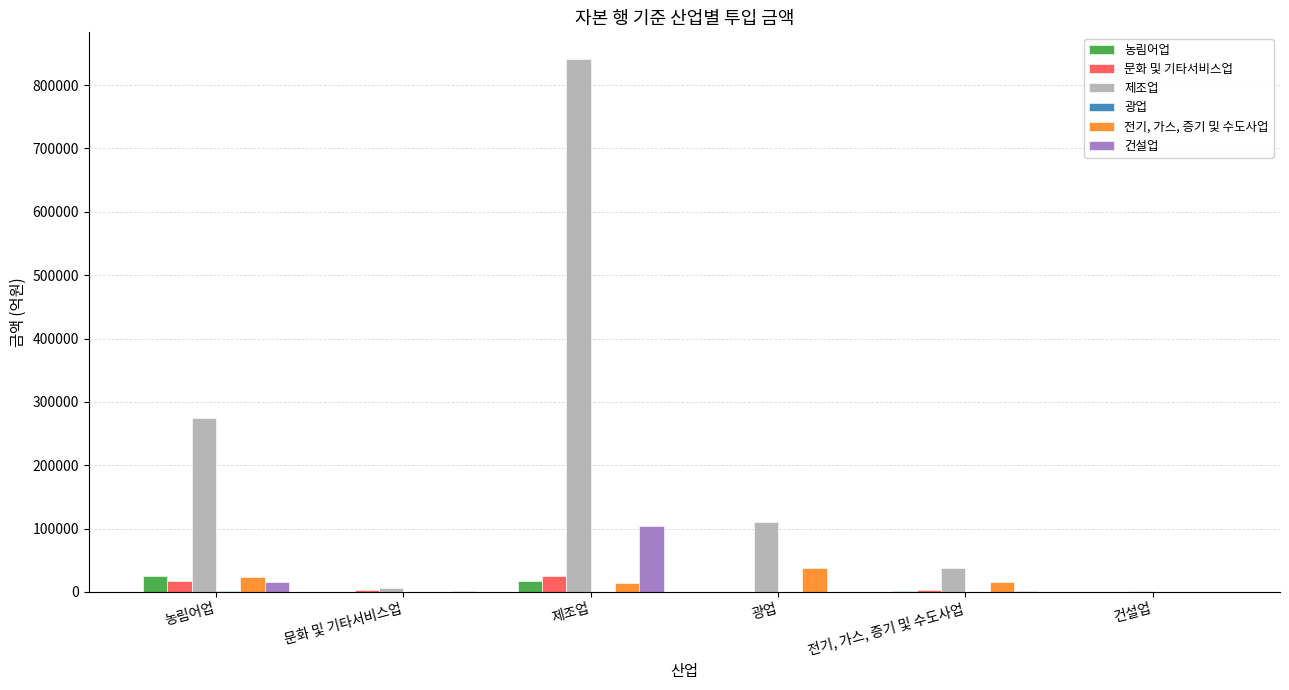

Which series has the largest total across all categories?

제조업